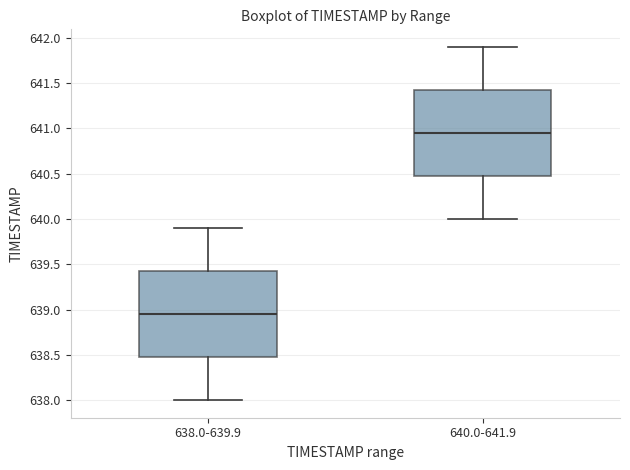

Reading left to right, read every box against the y-axis: the position of its median line, the range the box covers, and the ends of its whiskers. The values are not printed on the chart, so give them approximately, as read against the axis.

638.0-639.9: median 638.95, box 638.50 to 639.45, whiskers 638.00 to 639.90
640.0-641.9: median 640.95, box 640.50 to 641.45, whiskers 640.00 to 641.90